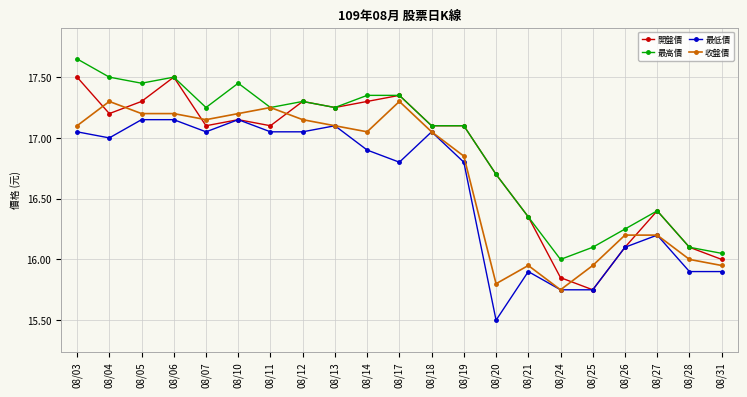

True or false: 最高價 and 最低價 cross at least once.

False